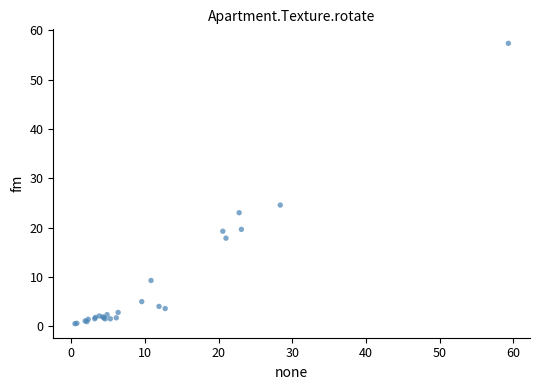

What Y value in the scatter plot is closest to 28?

24.6